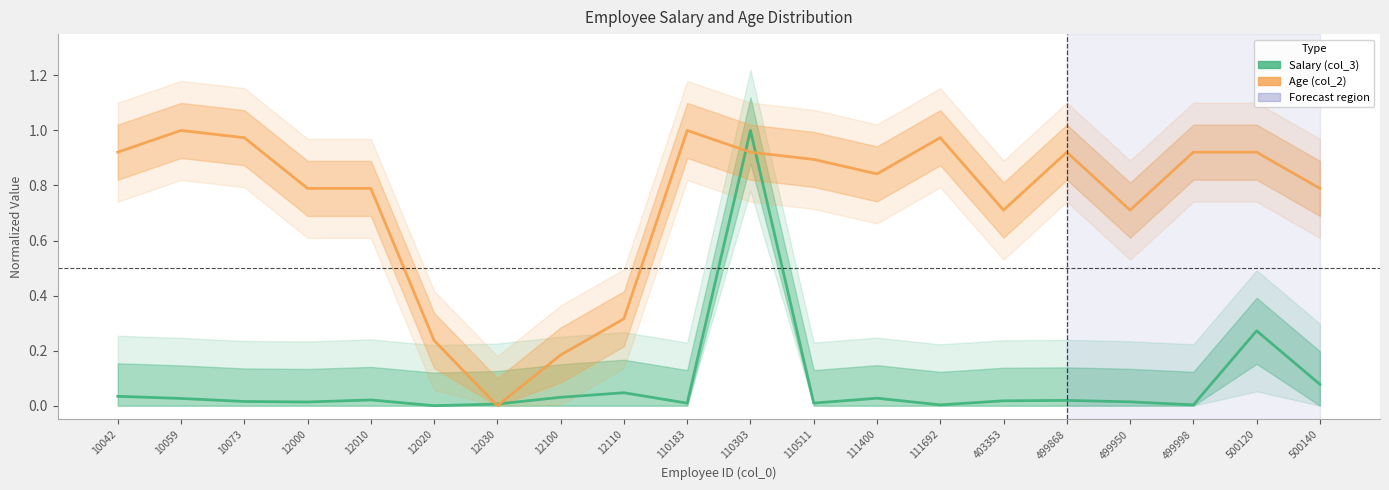

Reading right to left, what are all the values shown in this chart?

Salary (col_3): 0.1	0.3	0.0	0.0	0.0	0.0	0.0	0.0	0.0	1.0	0.0	0.0	0.0	0.0	0.0	0.0	0.0	0.0	0.0	0.0
Age (col_2): 0.8	0.9	0.9	0.7	0.9	0.7	1.0	0.8	0.9	0.9	1.0	0.3	0.2	0.0	0.2	0.8	0.8	1.0	1.0	0.9